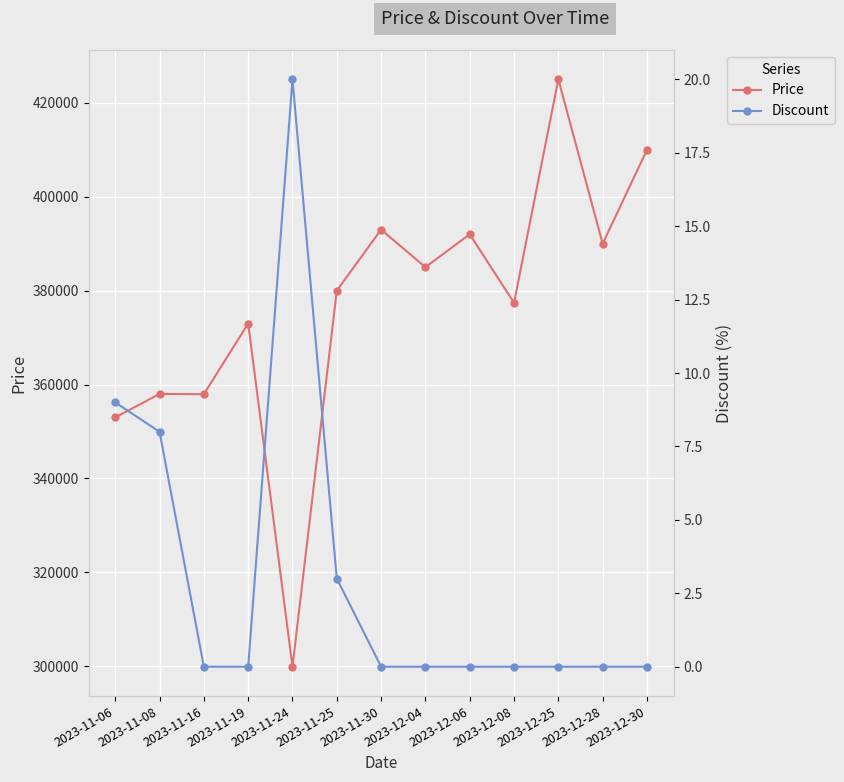

Reading left to right, what are all the values shown in this chart?

Price: 2023-11-06=353000	2023-11-08=358000	2023-11-16=357950	2023-11-19=373000	2023-11-24=299900	2023-11-25=380000	2023-11-30=393000	2023-12-04=385000	2023-12-06=392000	2023-12-08=377410	2023-12-25=425000	2023-12-28=390000	2023-12-30=410000
Discount: 2023-11-06=9	2023-11-08=8	2023-11-16=0	2023-11-19=0	2023-11-24=20	2023-11-25=3	2023-11-30=0	2023-12-04=0	2023-12-06=0	2023-12-08=0	2023-12-25=0	2023-12-28=0	2023-12-30=0